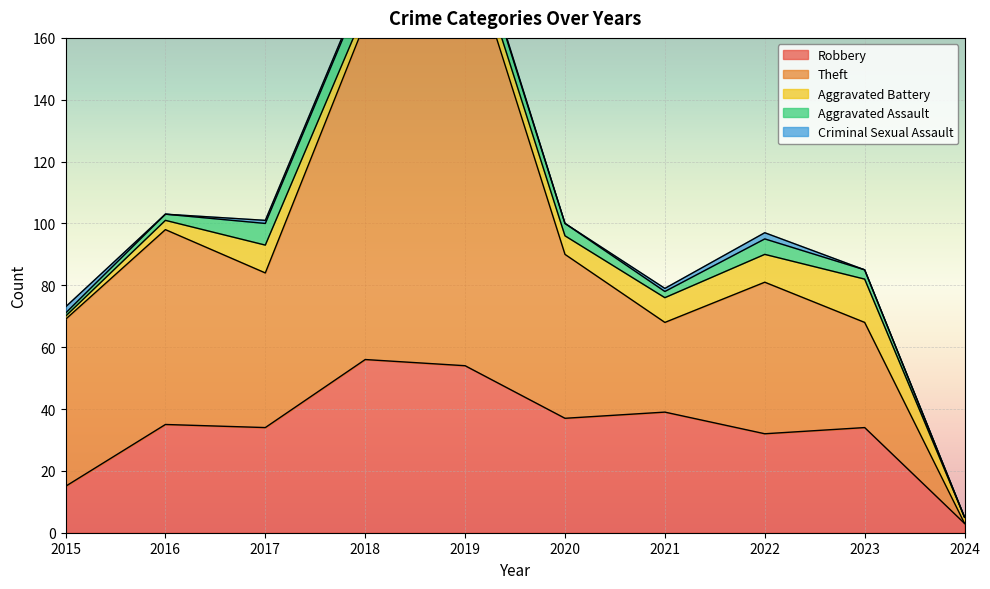

What is the highest value of the Criminal Sexual Assault series?

2